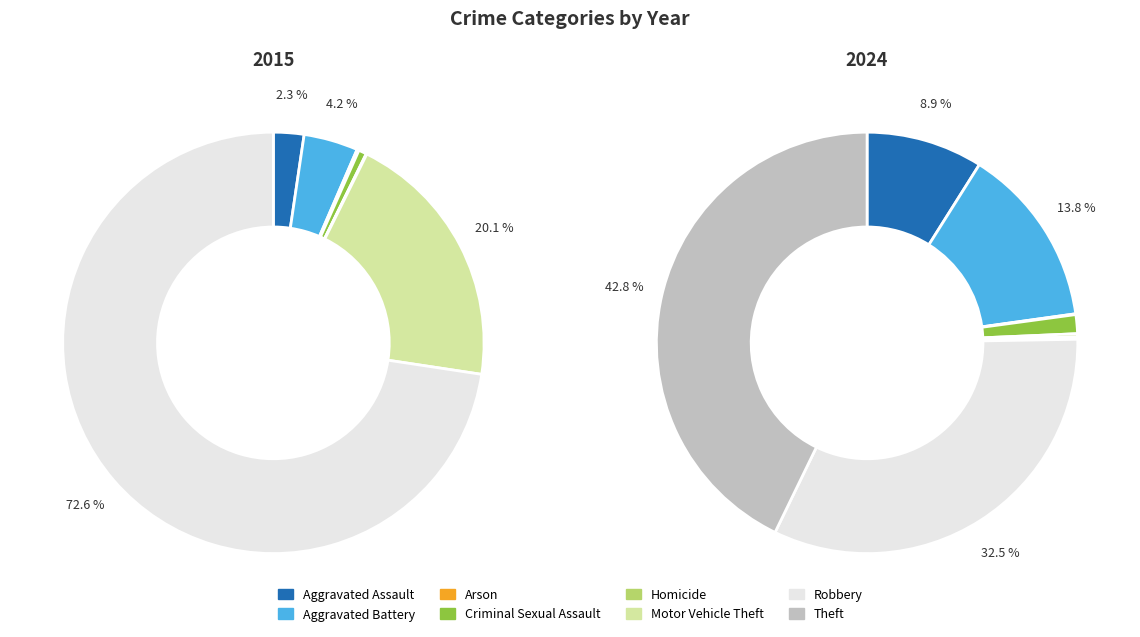

Rank the series by their maximum value, from lowest to highest.

values_2024, values_2015